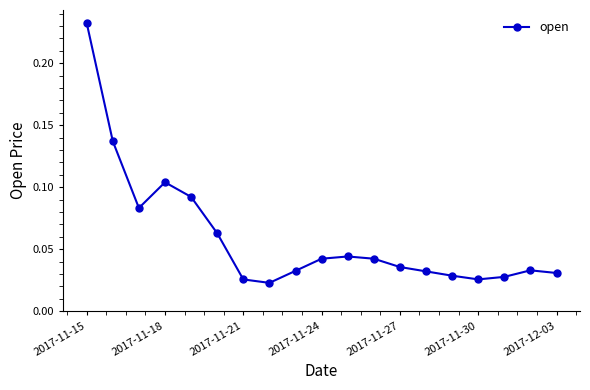

True or false: the data has more than 1 interior local peaks.

True